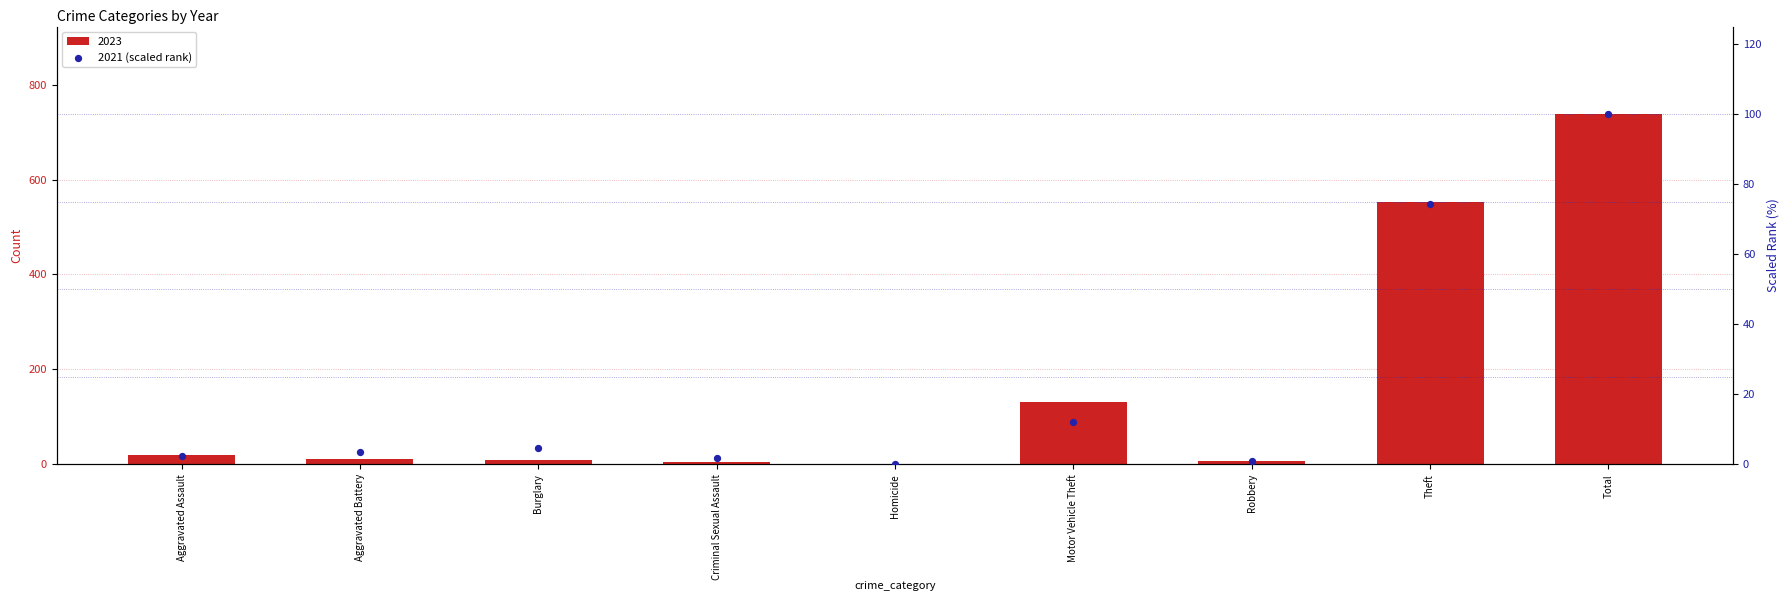

Which has a higher value, Homicide or Burglary?

Burglary